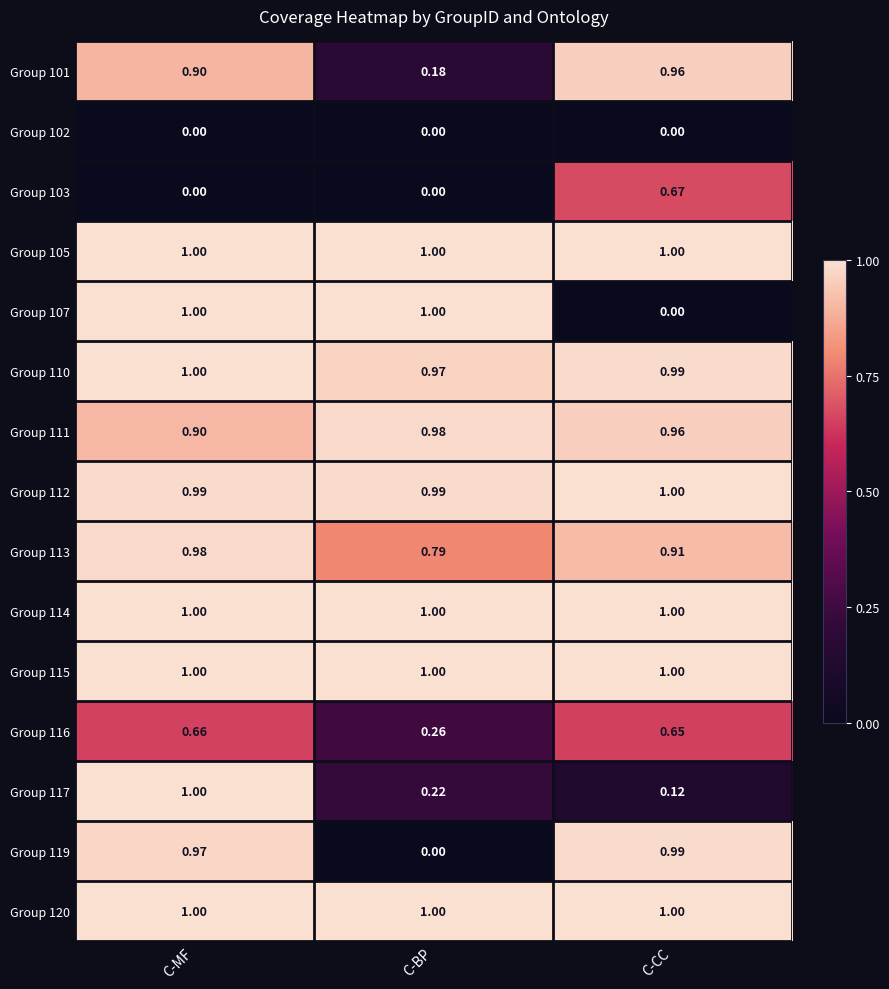

At which label is Group 116 closest to 0?

C-BP